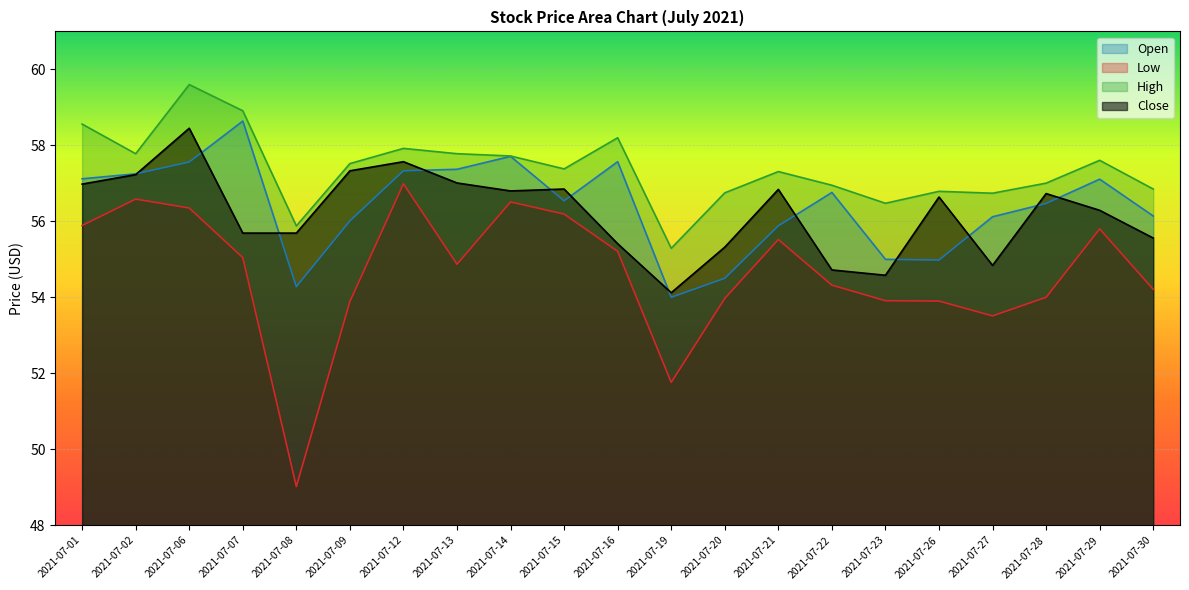

True or false: Close and High cross at least once.

False